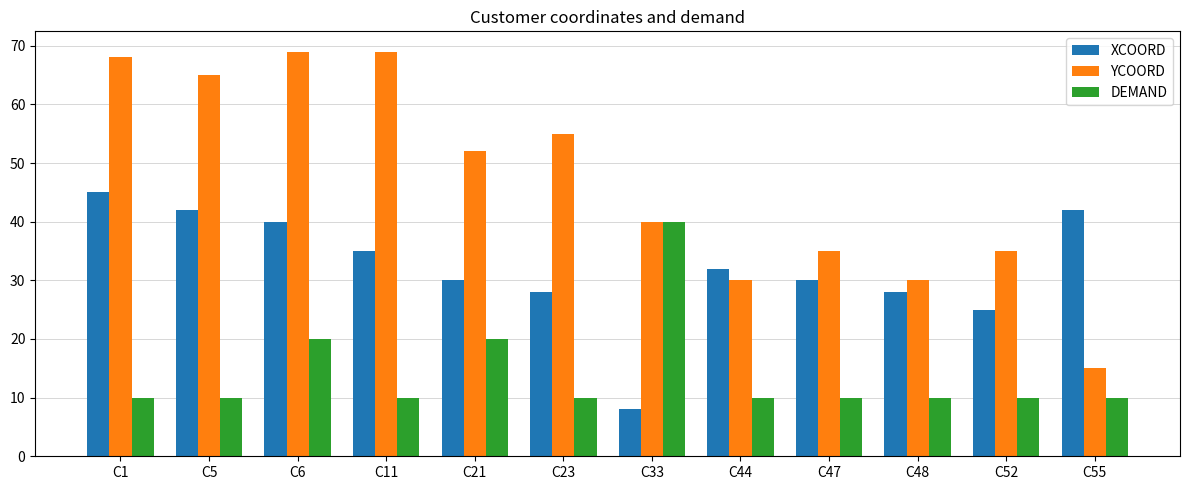

The value of YCOORD at C21 is 17. True or false?

False